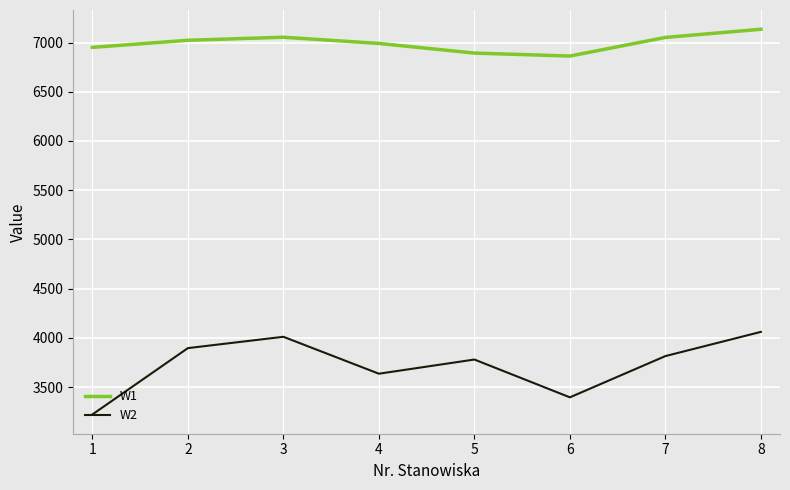

Which series changed the most between 1 and 8?

W2